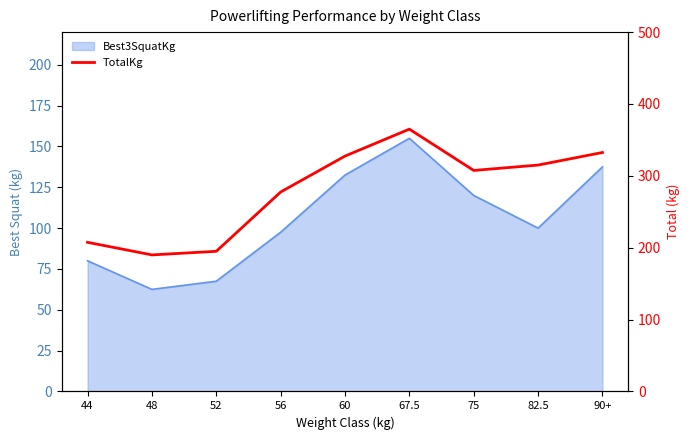

At which category does the chart reach its peak across all series?

67.5